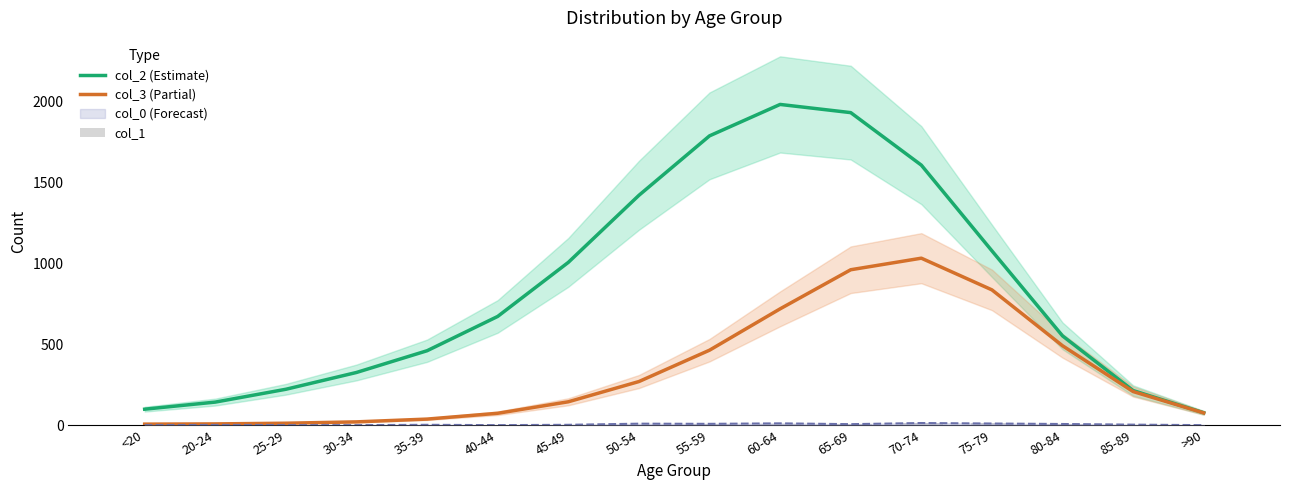

Rank the categories by col_3 (Partial) value from lowest to highest.

<20, 20-24, 25-29, 30-34, 35-39, 40-44, >90, 45-49, 85-89, 50-54, 55-59, 80-84, 60-64, 75-79, 65-69, 70-74